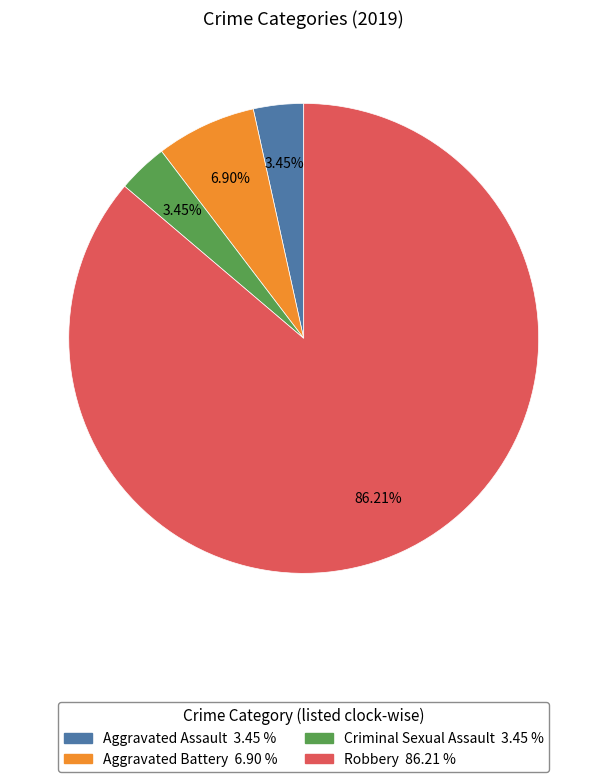

Count the number of slices in the pie.

4